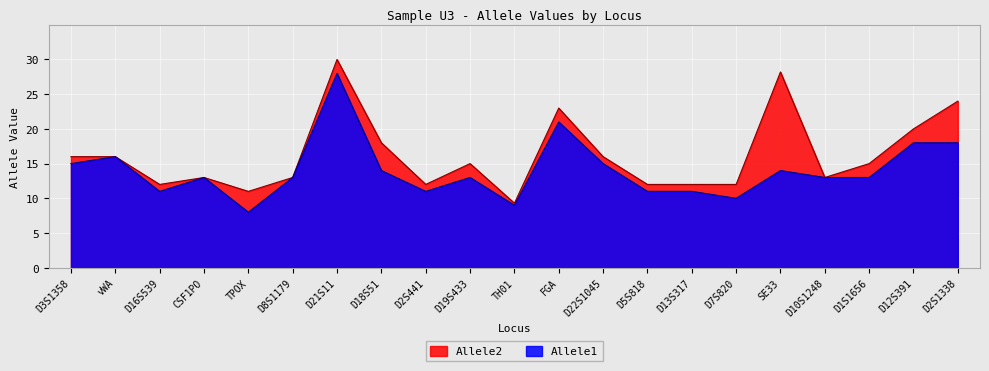

List the series in order of their overall mean, highest first.

Allele2, Allele1